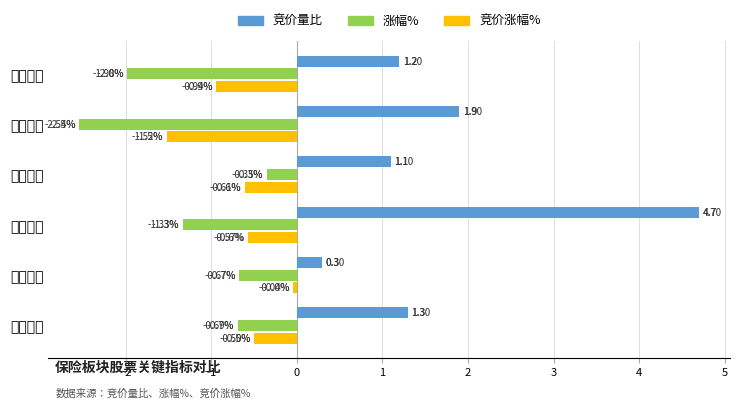

At which label does 涨幅% reach its minimum?

天茂集团